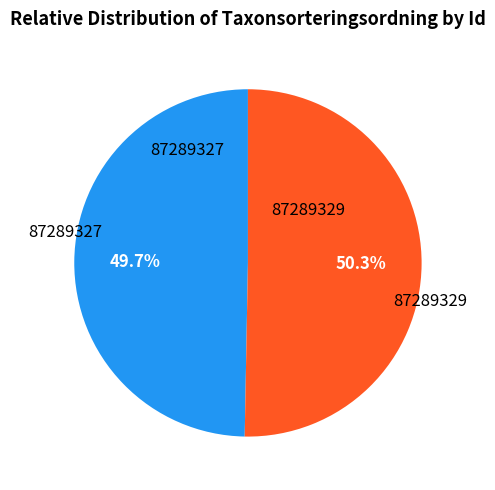

Is there any slice that represents more than half of the pie?

Yes